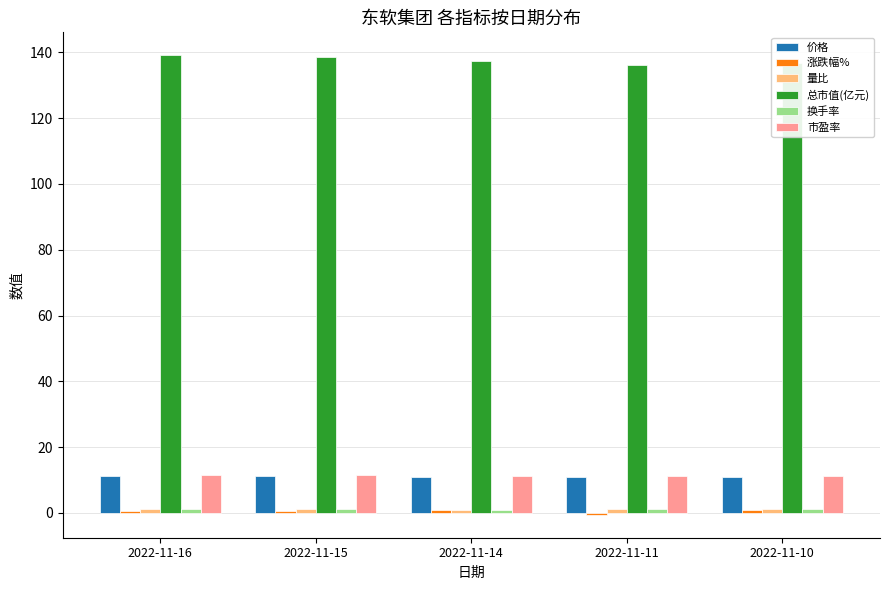

How many categories are shown in the chart?

5